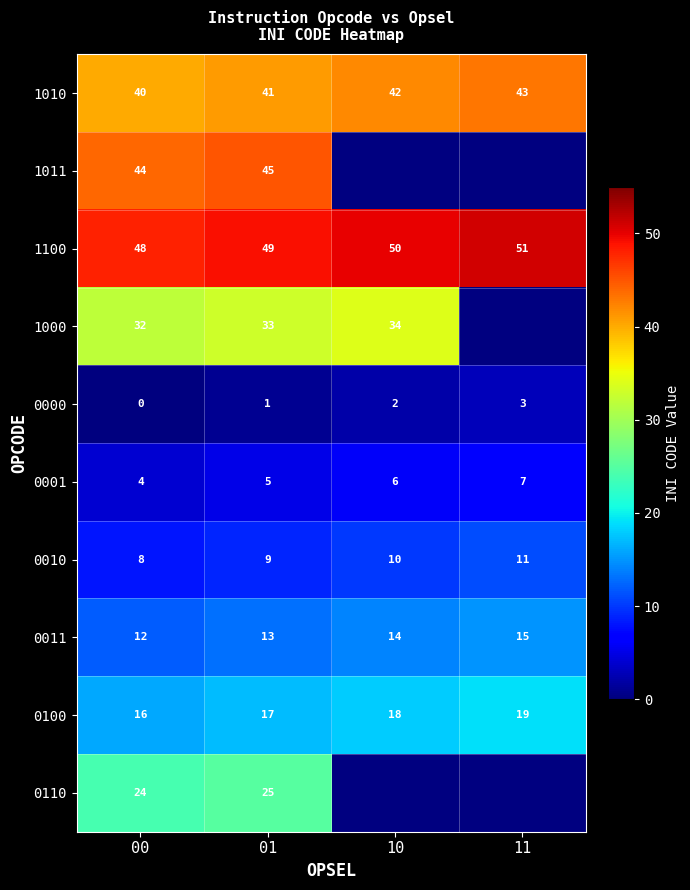

The 1010 series shows 22 at 01. True or false?

False